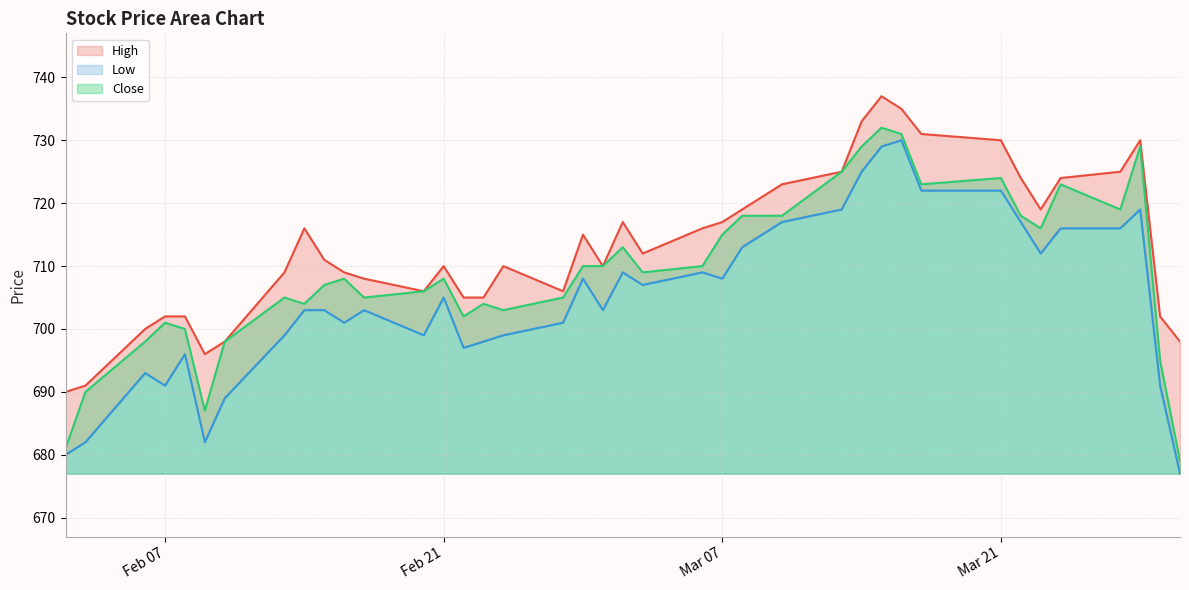

What is the minimum value for Close?

679